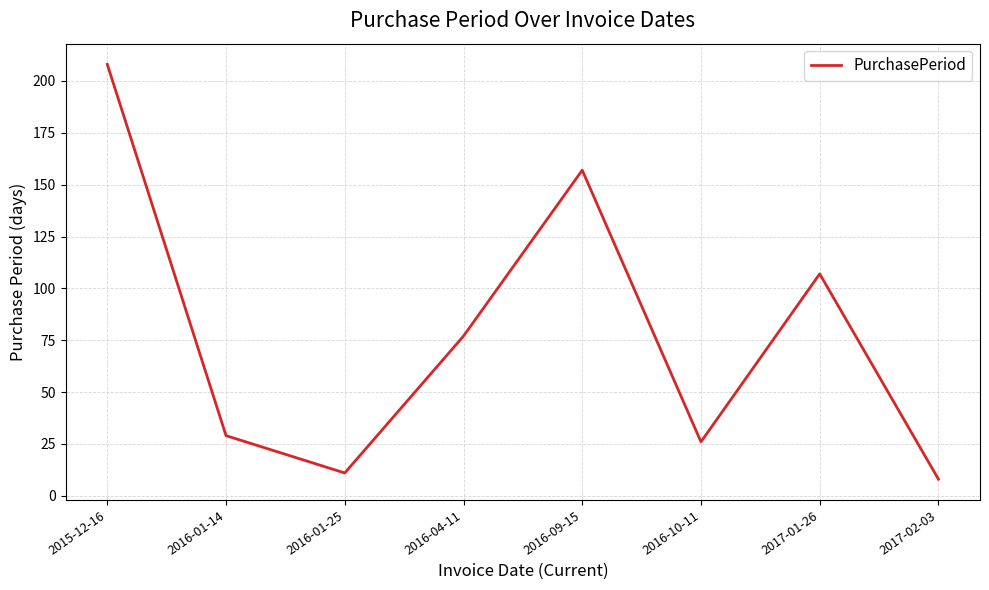

Which category has the lowest value across all series?

2017-02-03